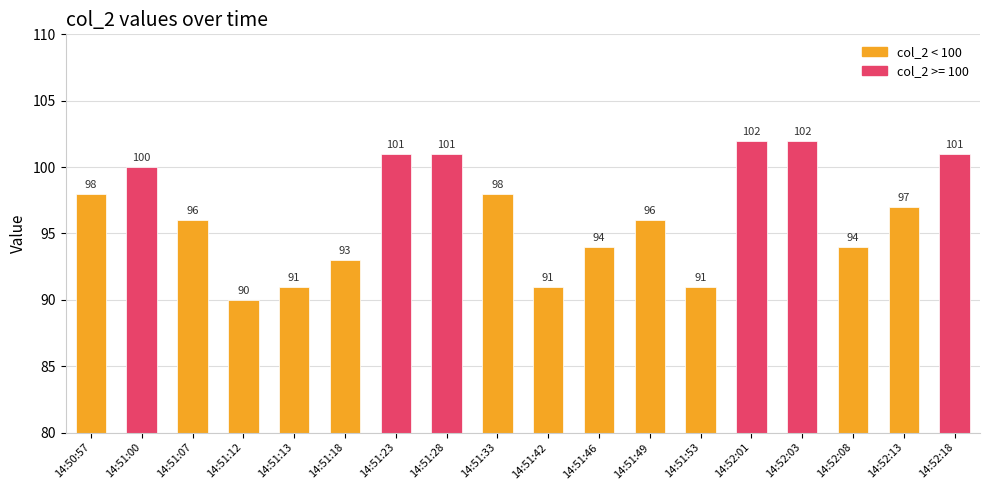

Reading left to right, what are all the values shown in this chart?

14:50:57=98	14:51:00=100	14:51:07=96	14:51:12=90	14:51:13=91	14:51:18=93	14:51:23=101	14:51:28=101	14:51:33=98	14:51:42=91	14:51:46=94	14:51:49=96	14:51:53=91	14:52:01=102	14:52:03=102	14:52:08=94	14:52:13=97	14:52:18=101